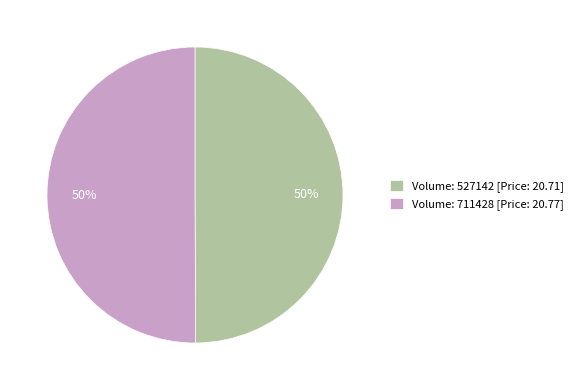

Is it true that Volume: 711428 [Price: 20.77] is 50% of the pie?

True